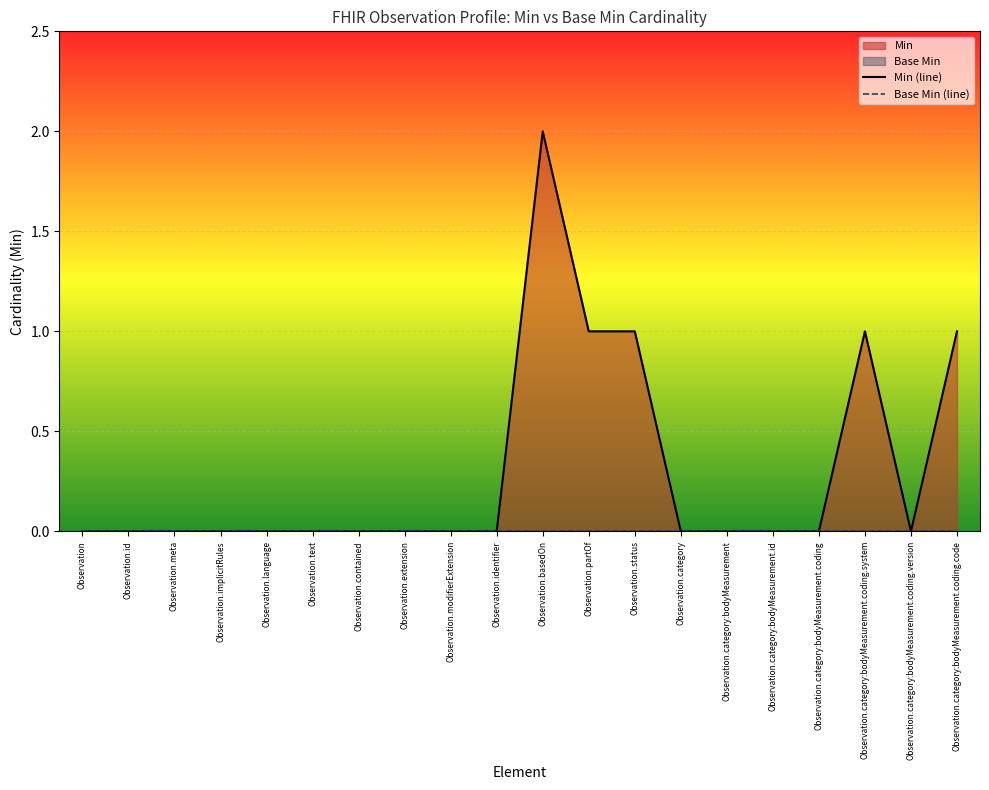

Is the value of Base Min (line) at Observation.implicitRules greater than the value of Min (line) at Observation.category:bodyMeasurement.coding.system?

No